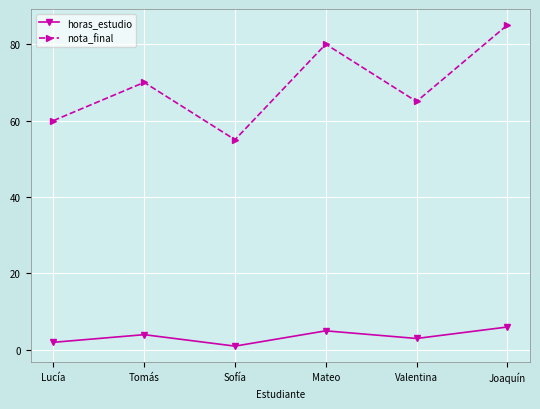

What position from the left is Tomás?

2